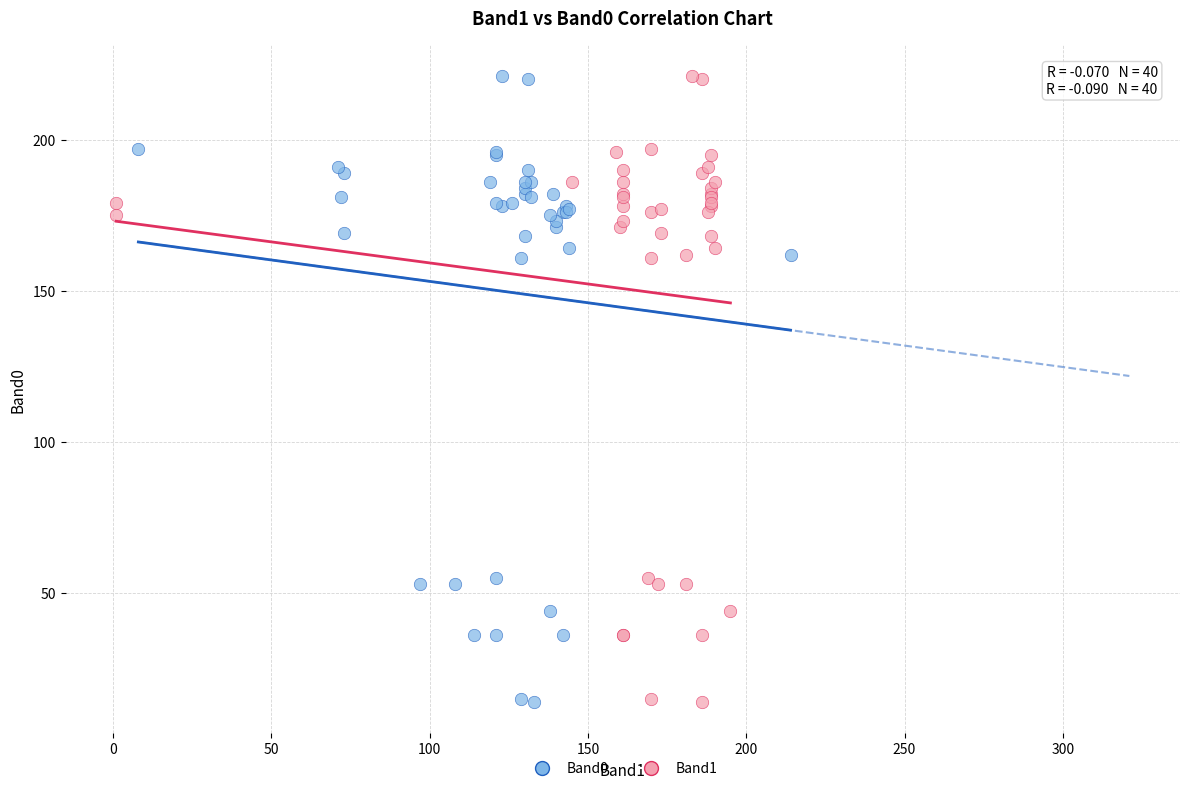

What are all the series names shown in the legend?

Band0, Band1